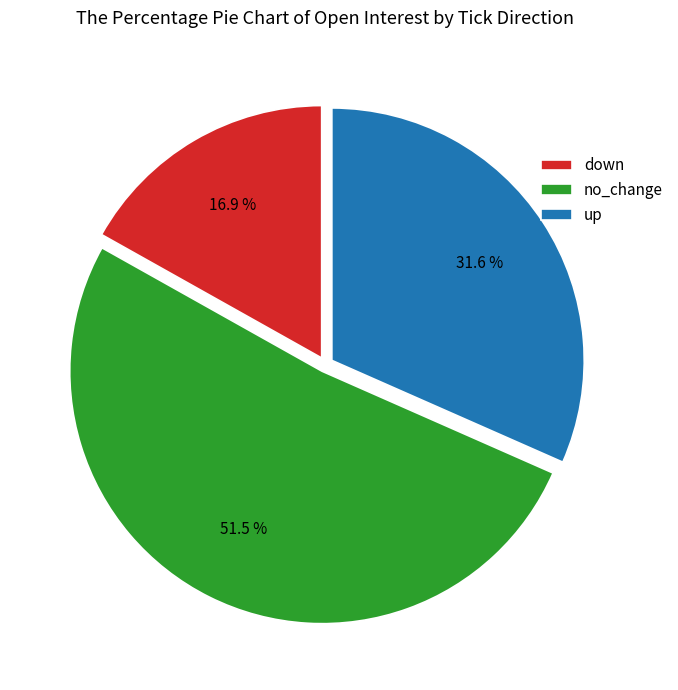

Is up the majority of the pie?

No